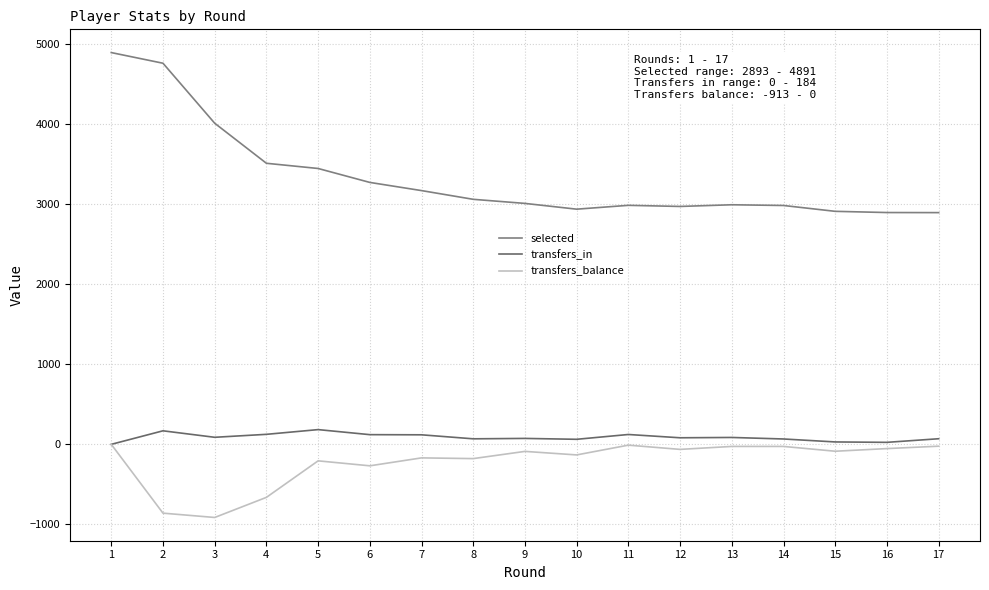

Is it true that transfers_balance equals -314 at 3?

False